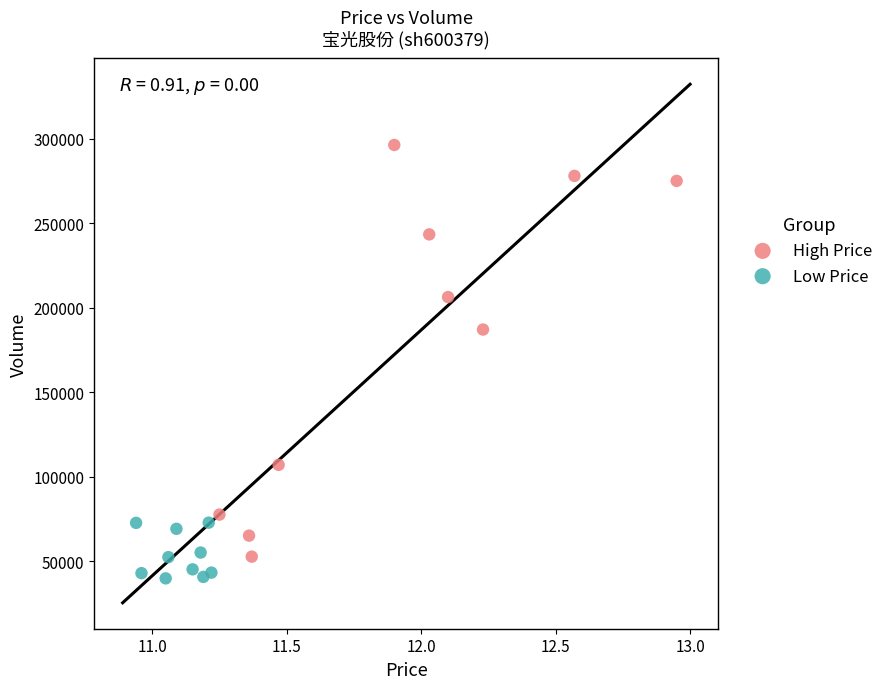

Which series contains the lowest Y value?

Low Price